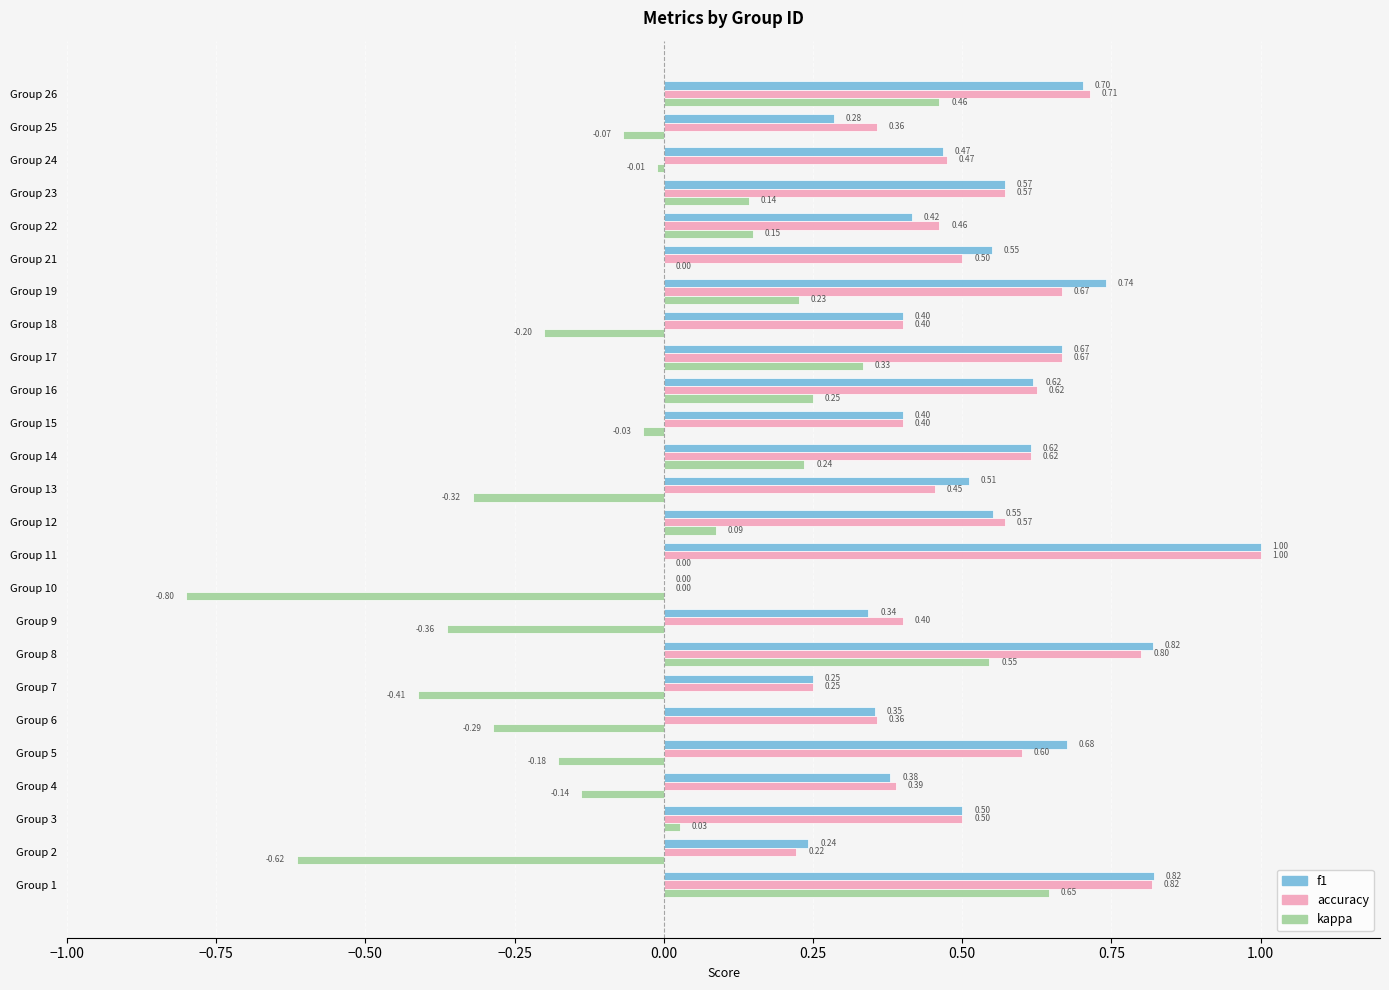

What is the sum of all f1 values?

12.9